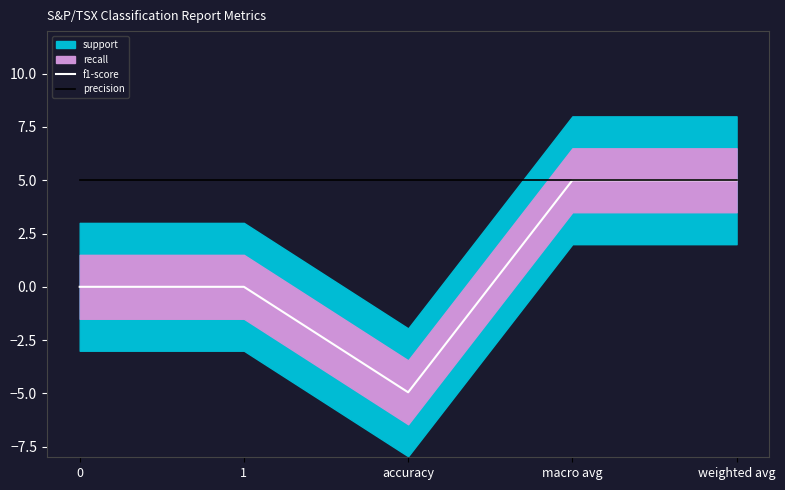

Which has a higher value, macro avg or 0?

macro avg